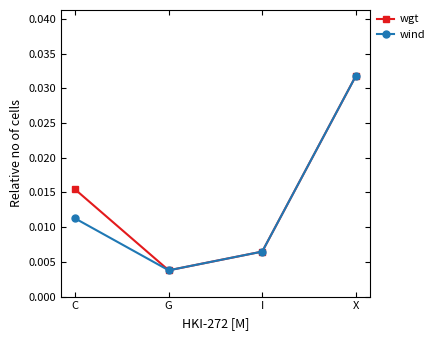

Which series has the largest total across all categories?

wgt